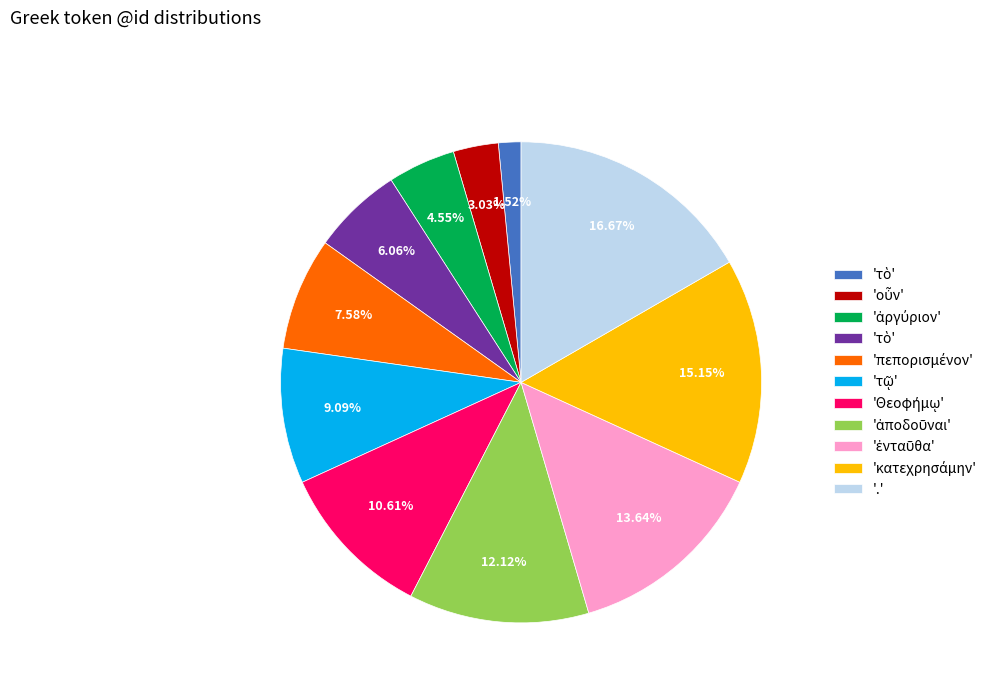

Is there a majority slice in this chart?

No